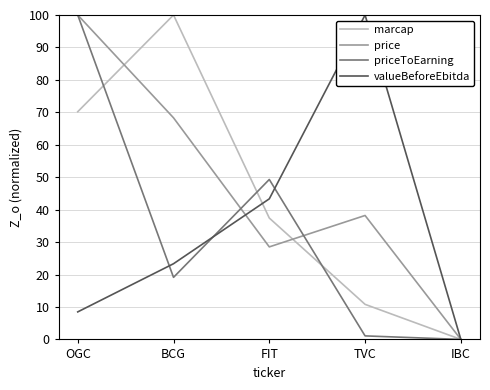

Where does the valueBeforeEbitda series first go above 23?

BCG